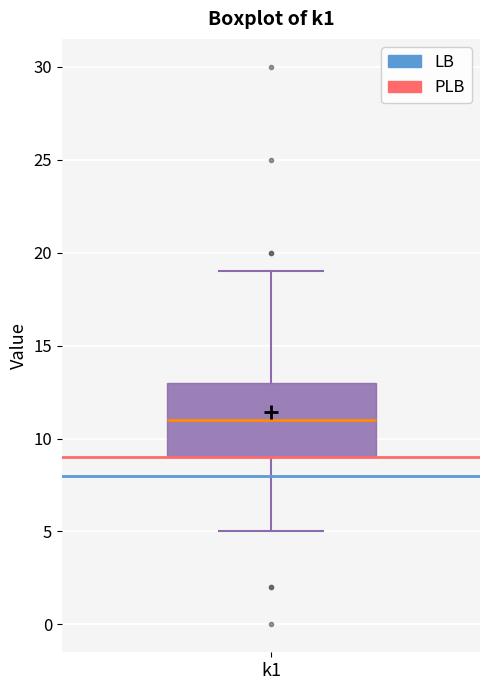

Transcribe this box plot: give where the median line is, the range the box spans, and where the two whiskers end, as read against the y-axis. The values are not printed on the chart, so give them approximately, as read against the axis.

median 11, box 9 to 13, whiskers 5 to 19